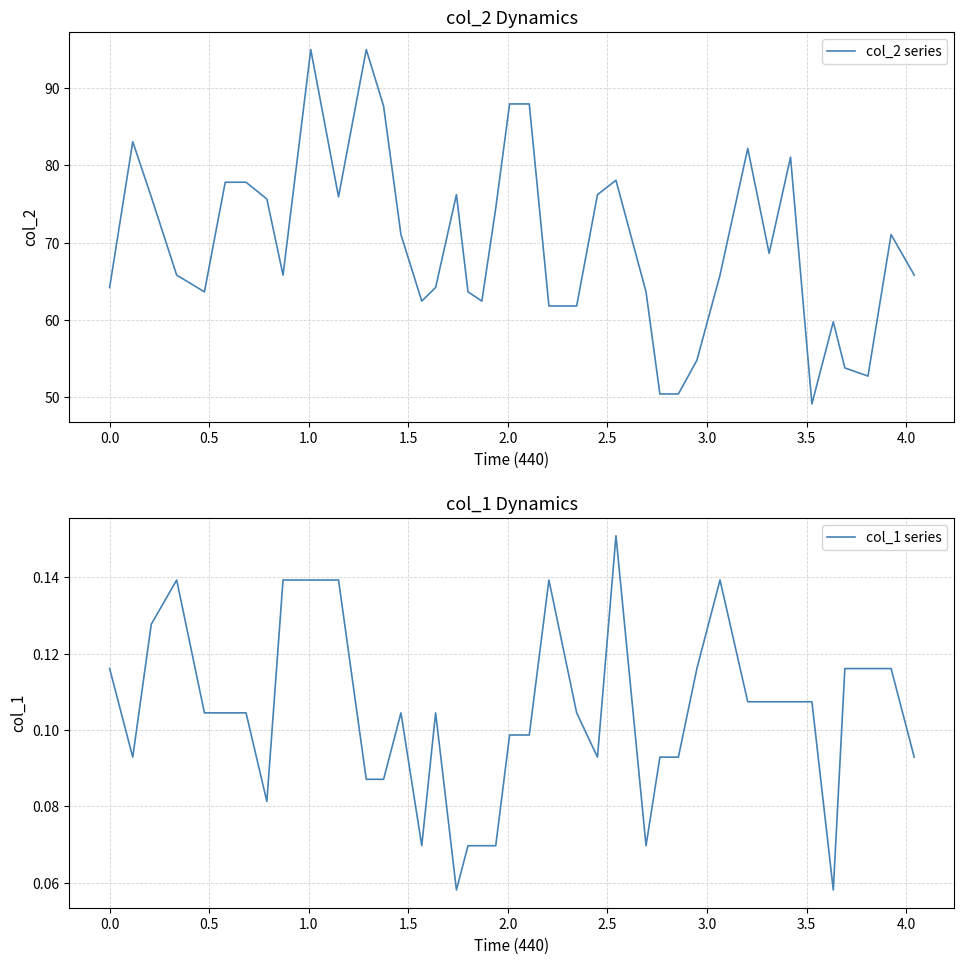

Which series has the largest range (max minus min)?

col_2 series